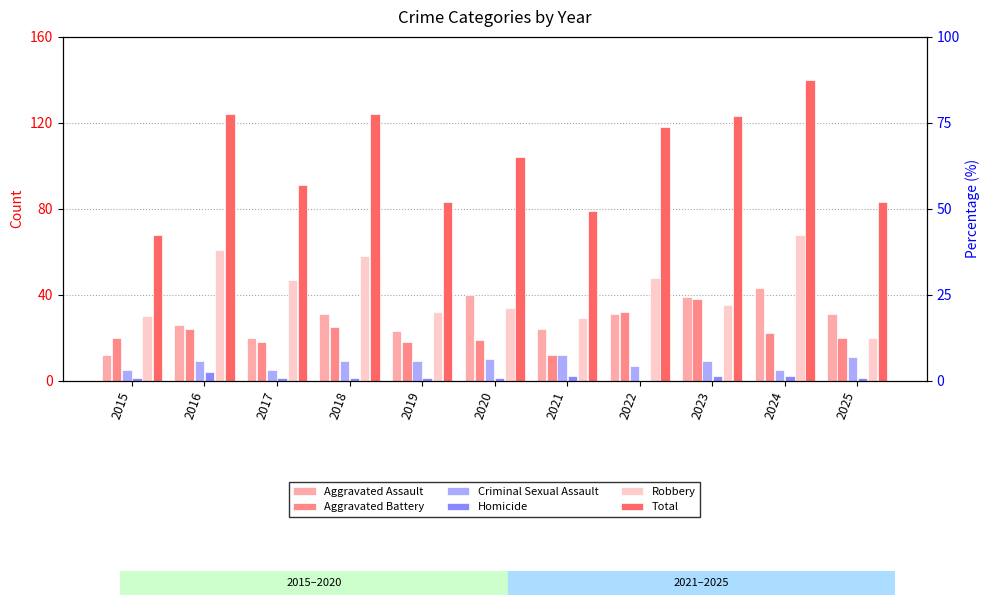

At how many categories does at least one series exceed 2?

11